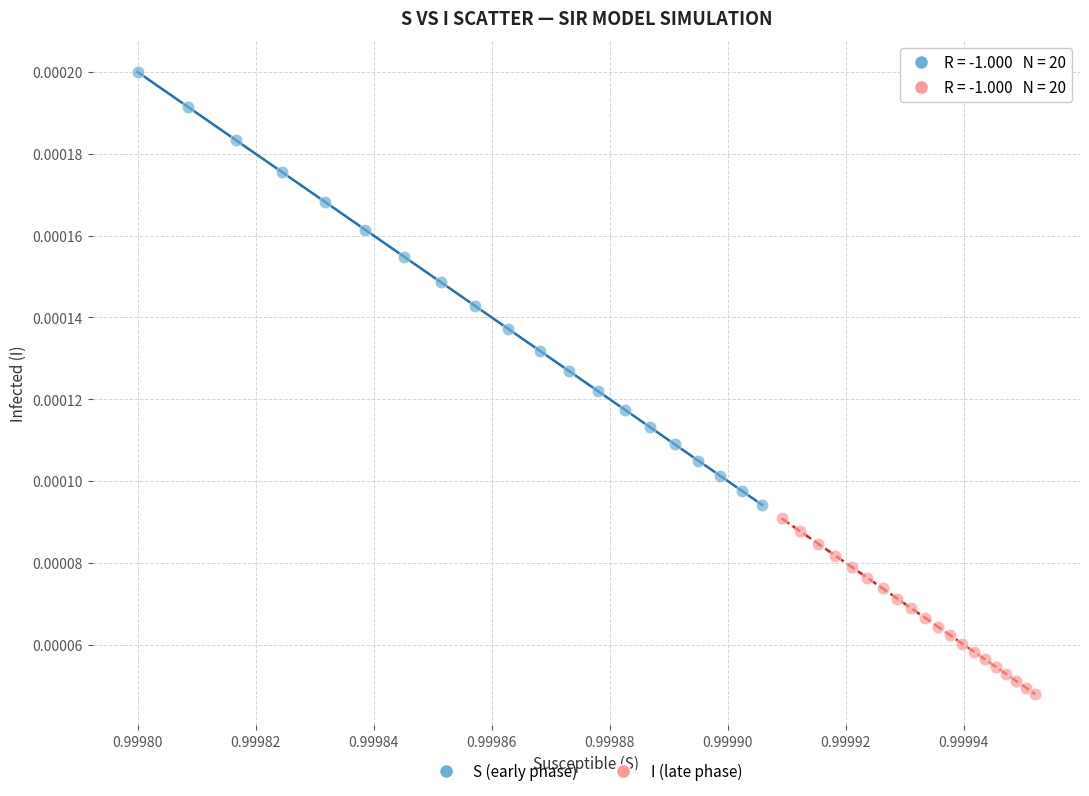

Which series contains the highest Y value?

S (early phase)